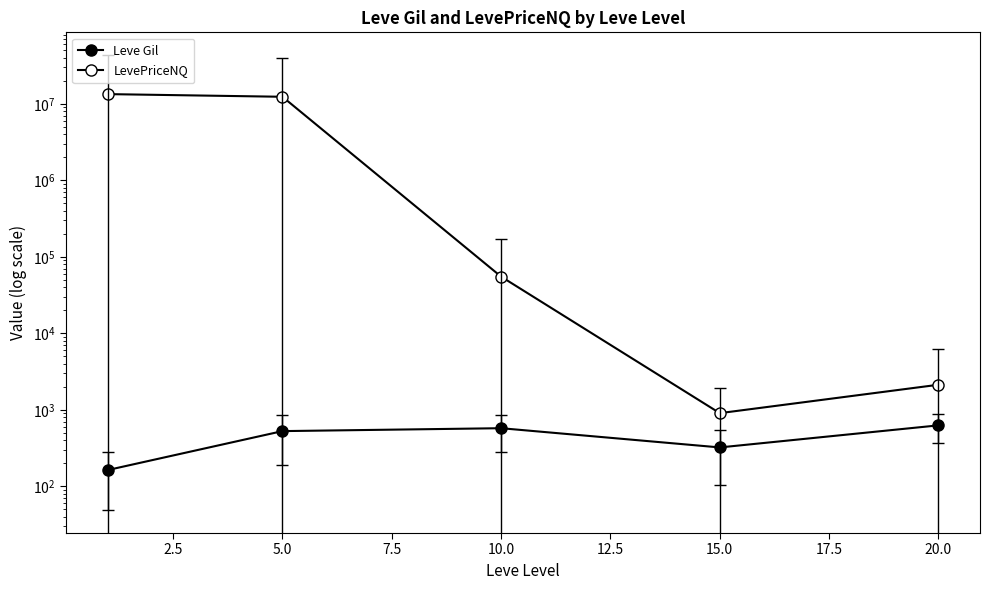

What is the value of the LevePriceNQ point at the 1st from the left?

13412741.0